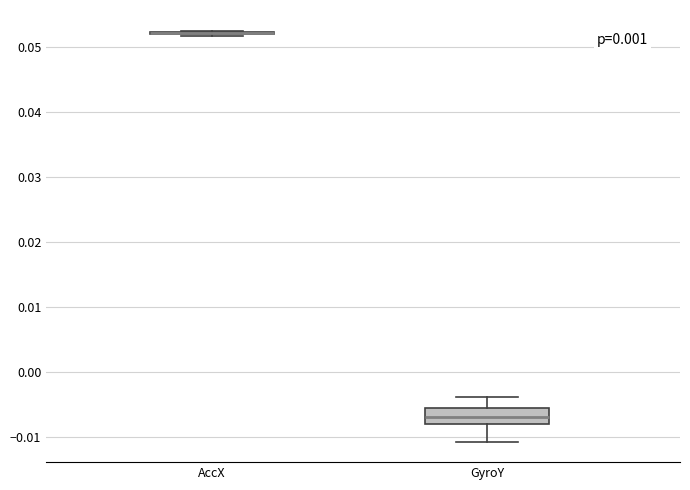

Which box is the tallest, from its lower edge to its upper edge?

GyroY